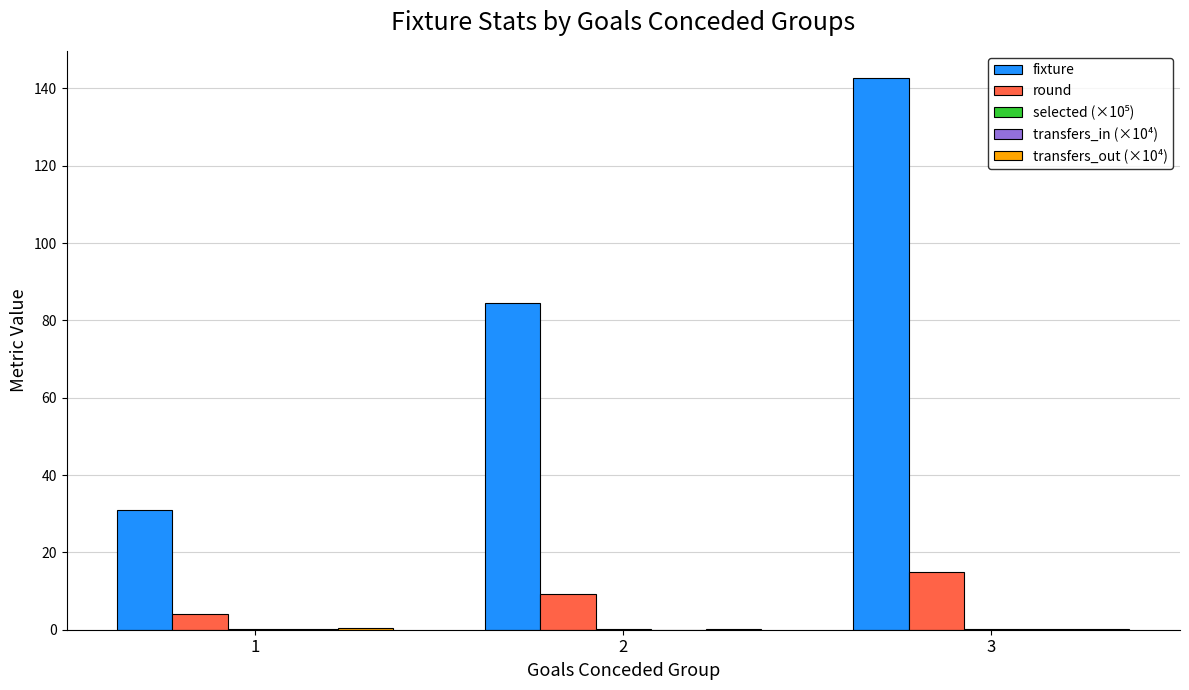

The value of fixture at 1 is 31.0. True or false?

True